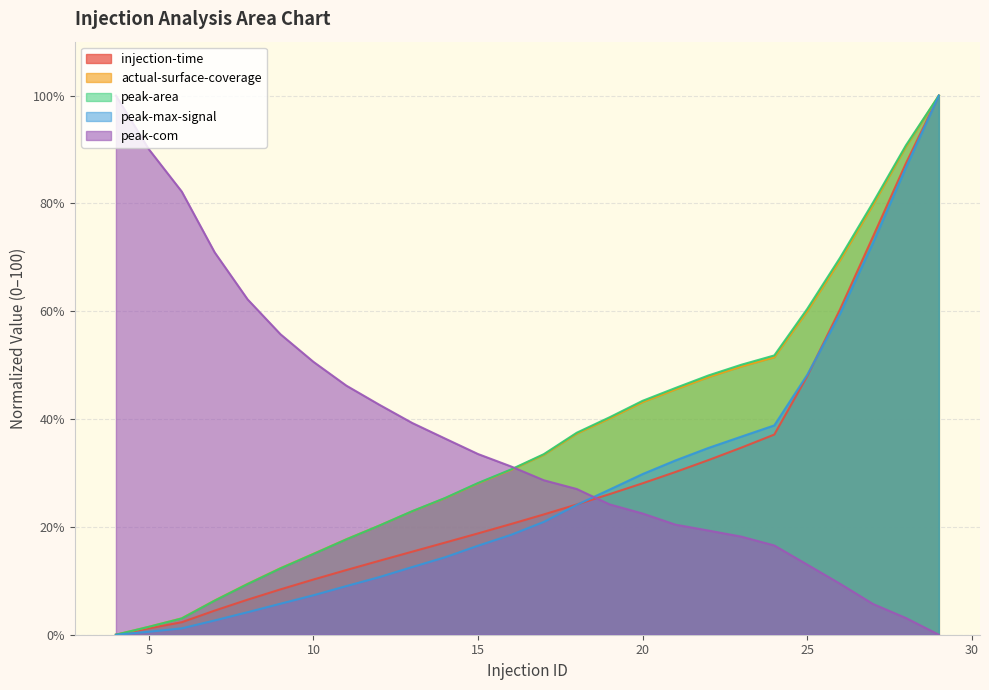

Is it true that injection-time equals 60.4 at 26?

True